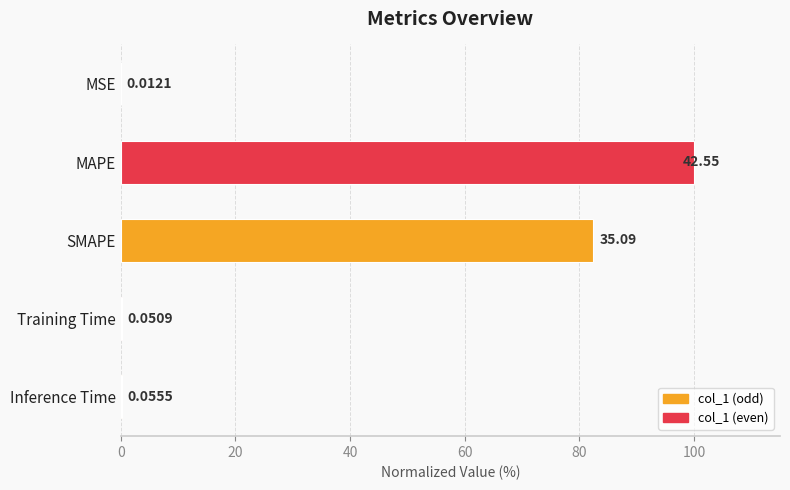

What is the sum of the values at MSE and MAPE?

100.0